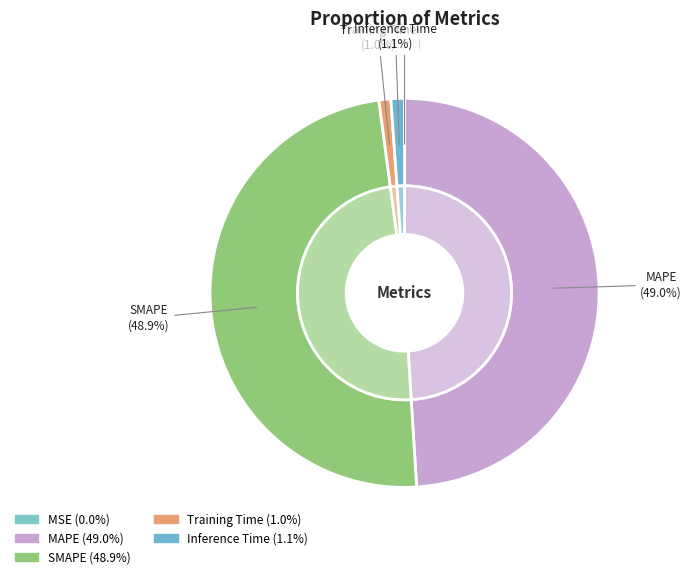

To the nearest percent, what is the average slice percentage?

20%